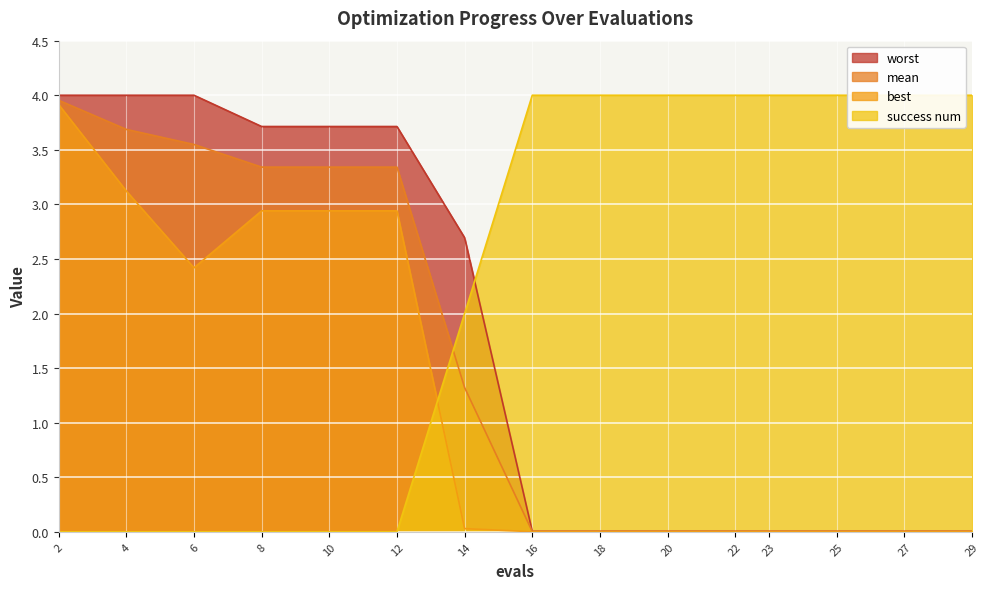

How many lines are shown in the chart?

4